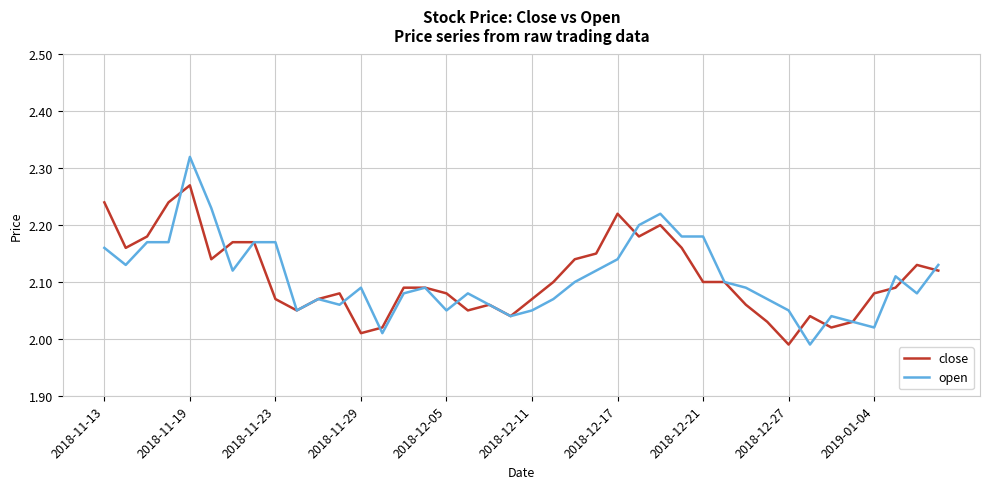

List the series in order of their peak value, lowest first.

close, open